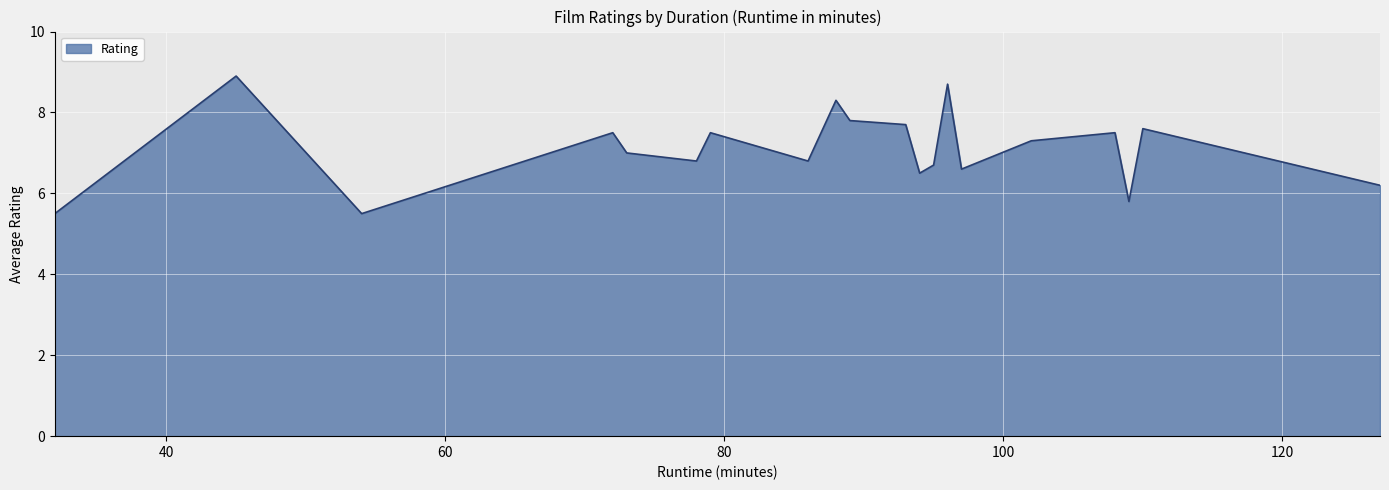

What is the difference between the maximum and minimum values?

3.4